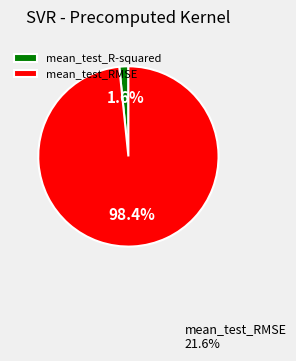

To the nearest percent, what portion does mean_test_R-squared represent?

2%